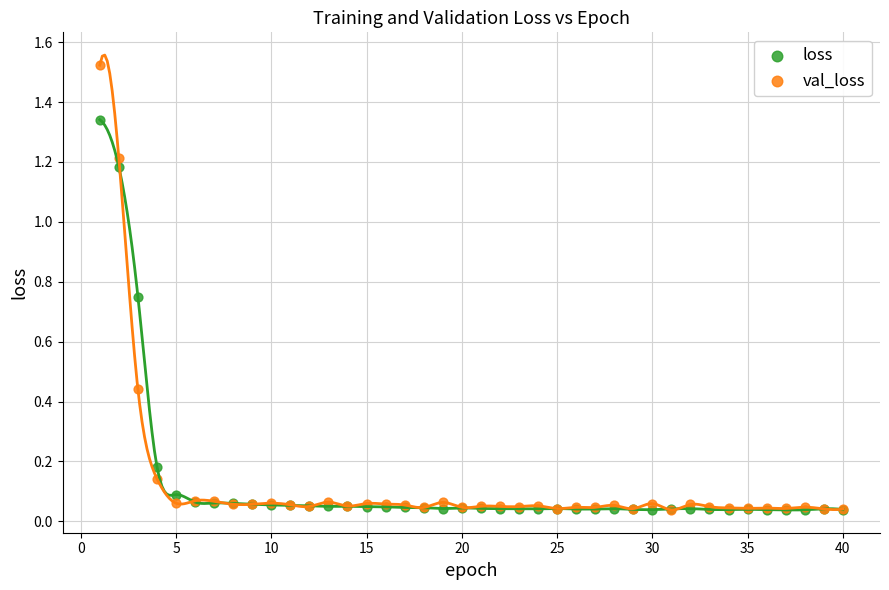

Which series contains the highest Y value?

val_loss